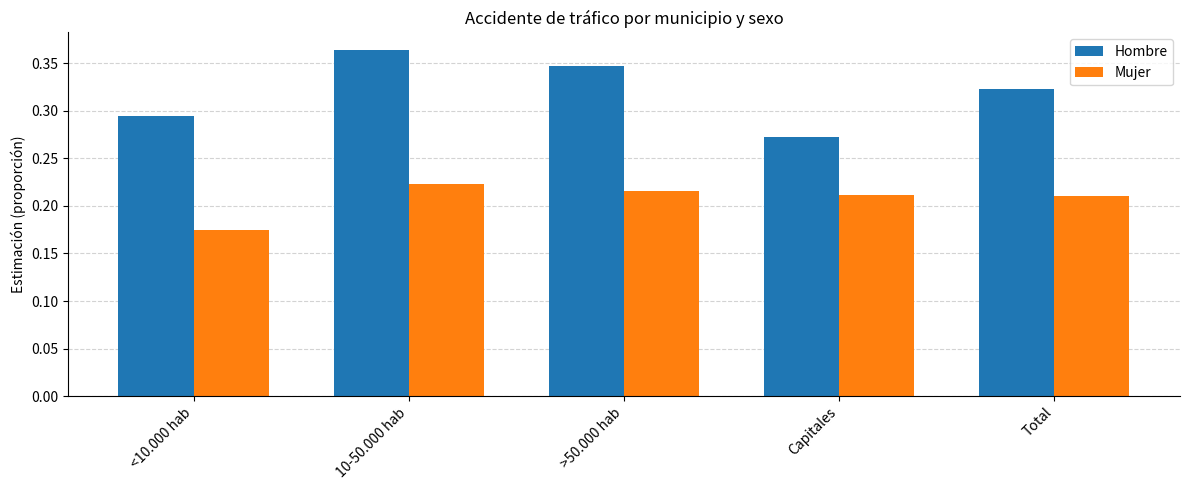

What is the label of the 4th bar from the left?

Capitales